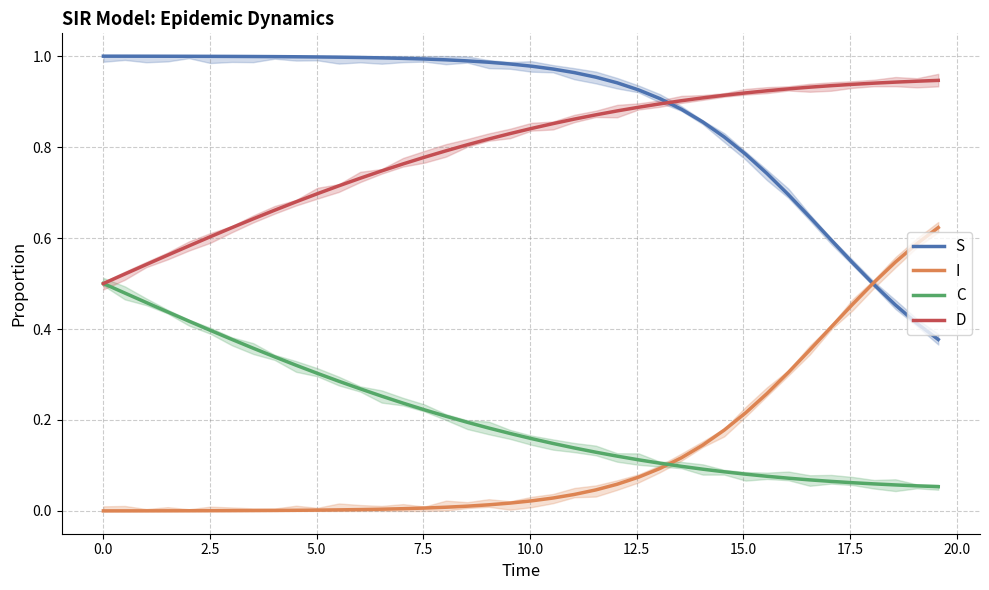

True or false: S and C intersect in this chart.

False